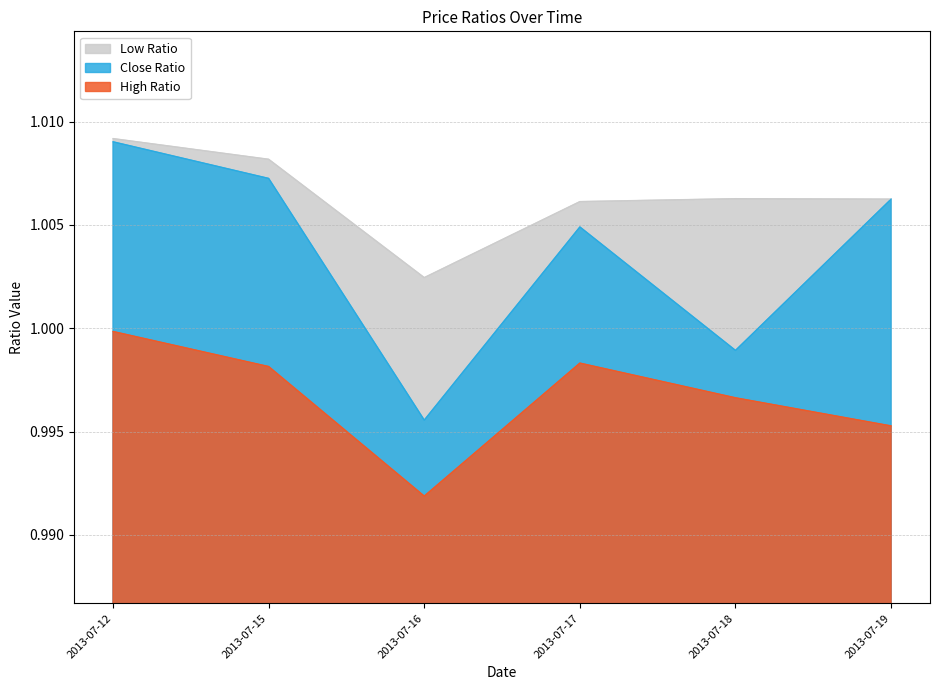

What is the value of the Low Ratio point at the 5th from the left?

1.0